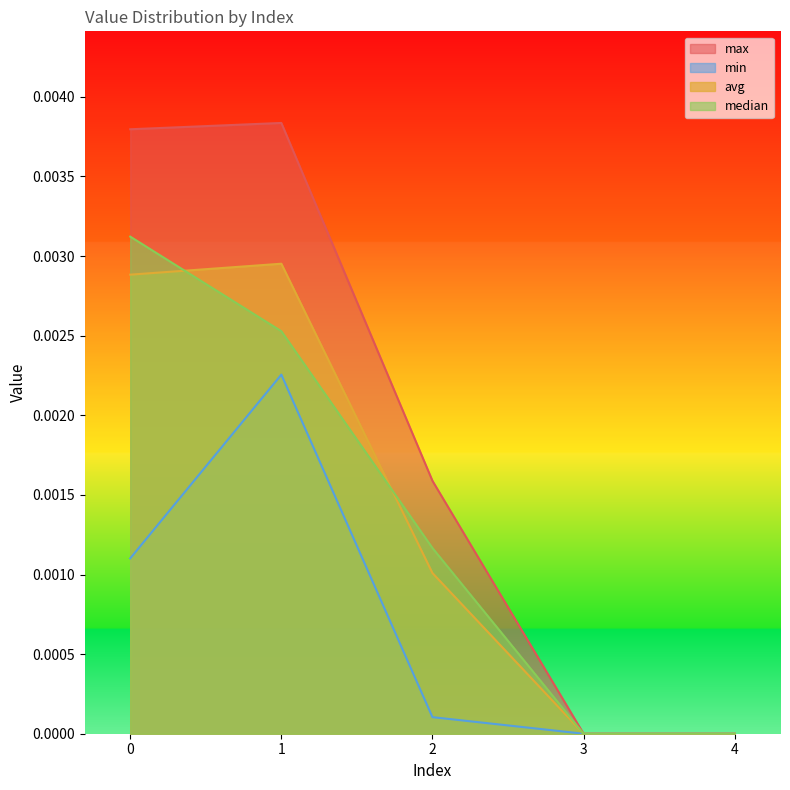

True or false: median has a value of 0.0 at 1.

False